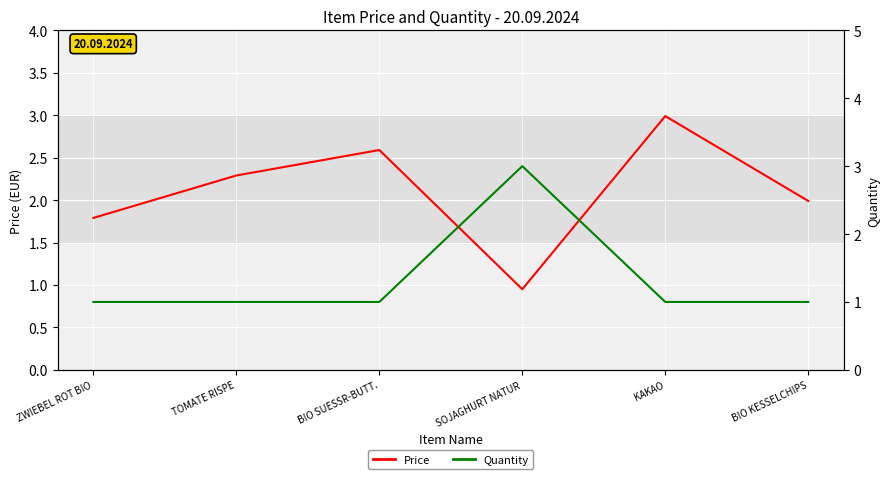

Does the chart display data point markers on the line(s)?

No